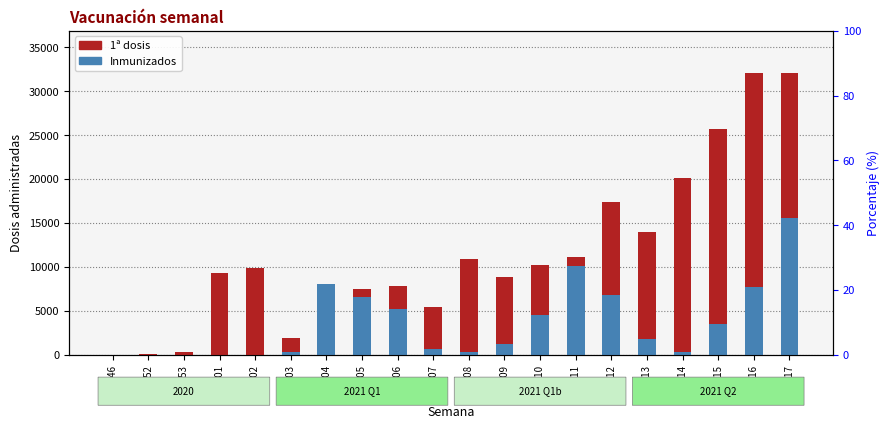

Where does the Inmunizados series first go above 1731?

2021-04